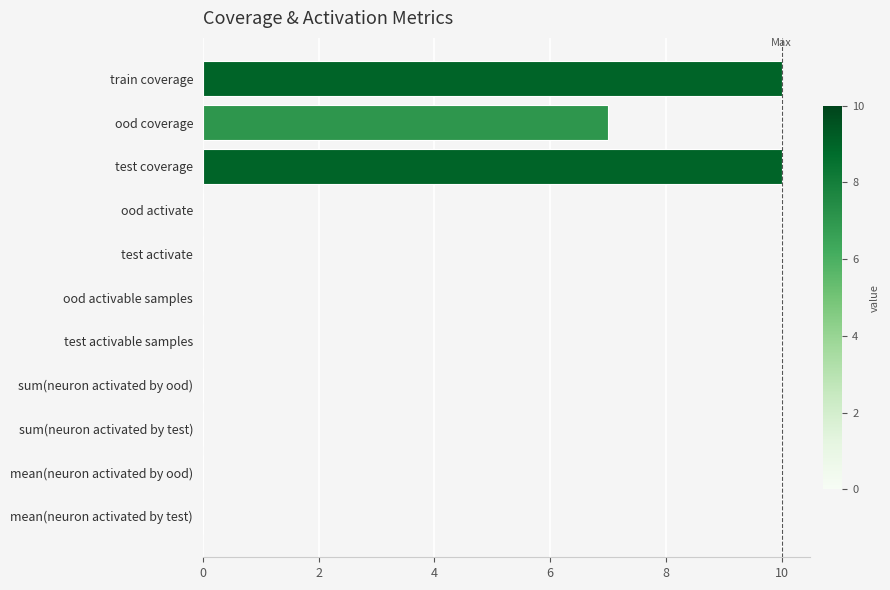

What is the sum of all values?

27